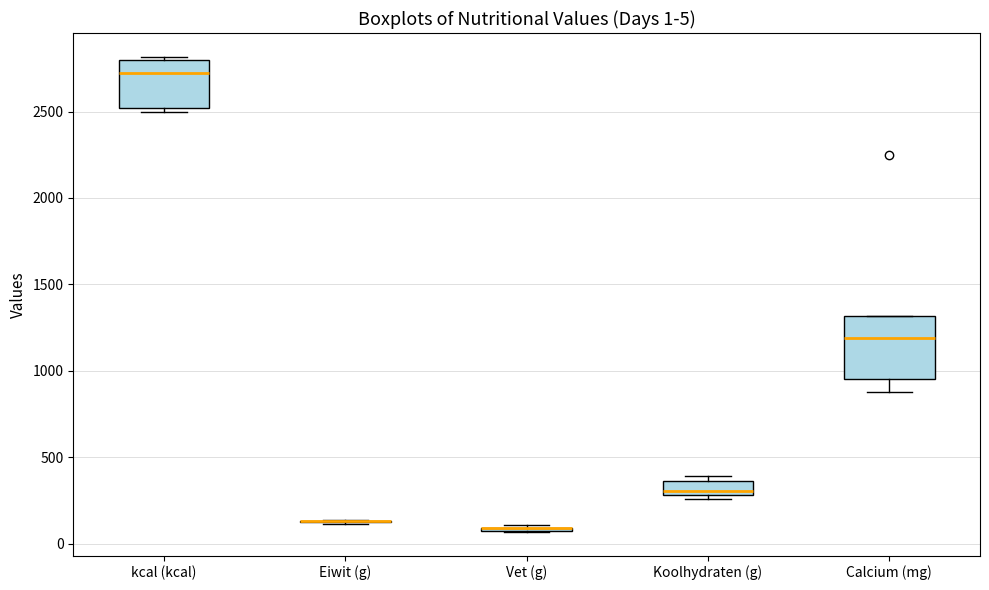

Comparing the boxes themselves (not the whiskers), which one is the tallest?

Calcium (mg)